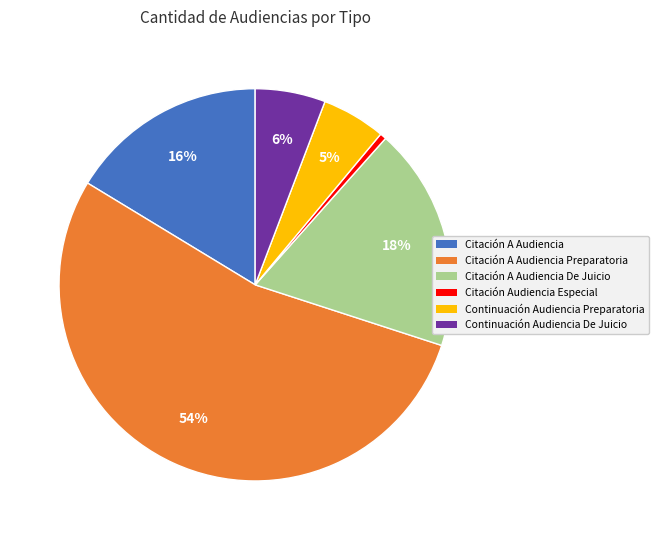

Is there a majority slice in this chart?

Yes